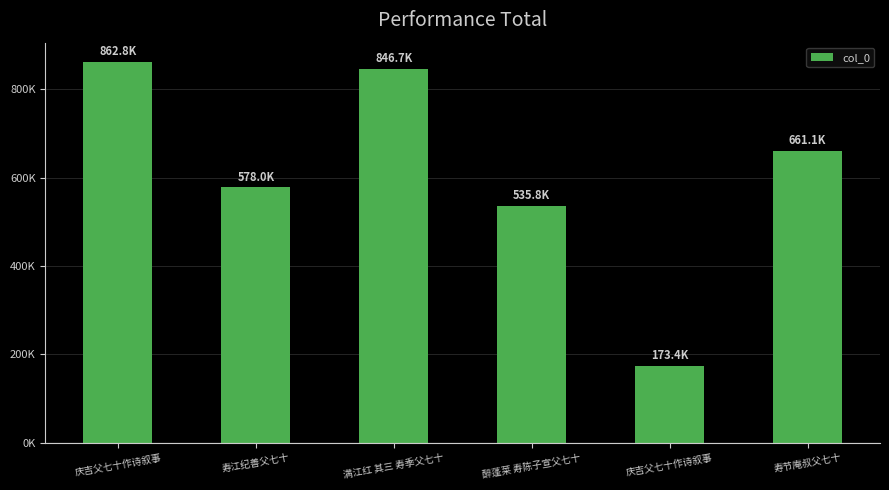

What is the sum of the values at 满江红 其三 寿季父七十 and 庆吉父七十作诗叙事?

1020091